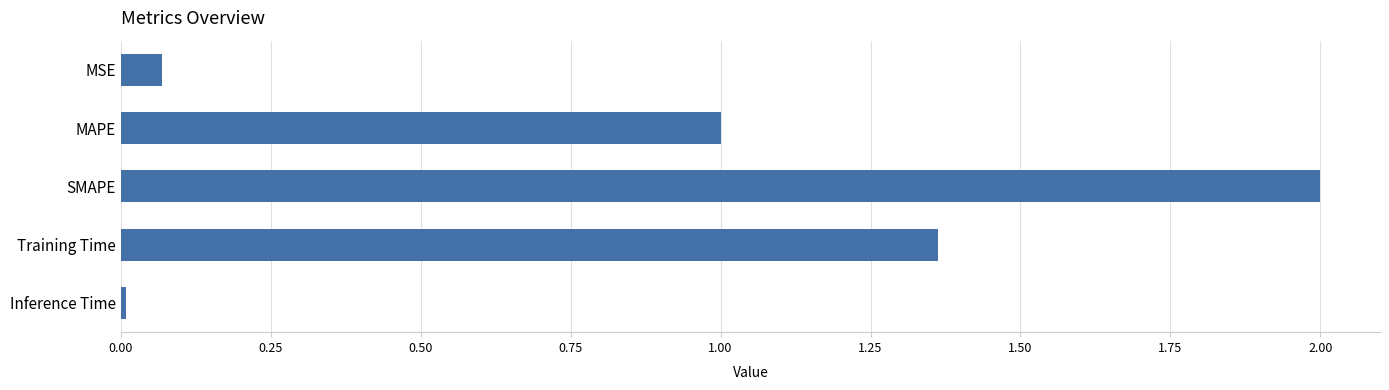

True or false: the data shows 0.5 at MAPE.

False